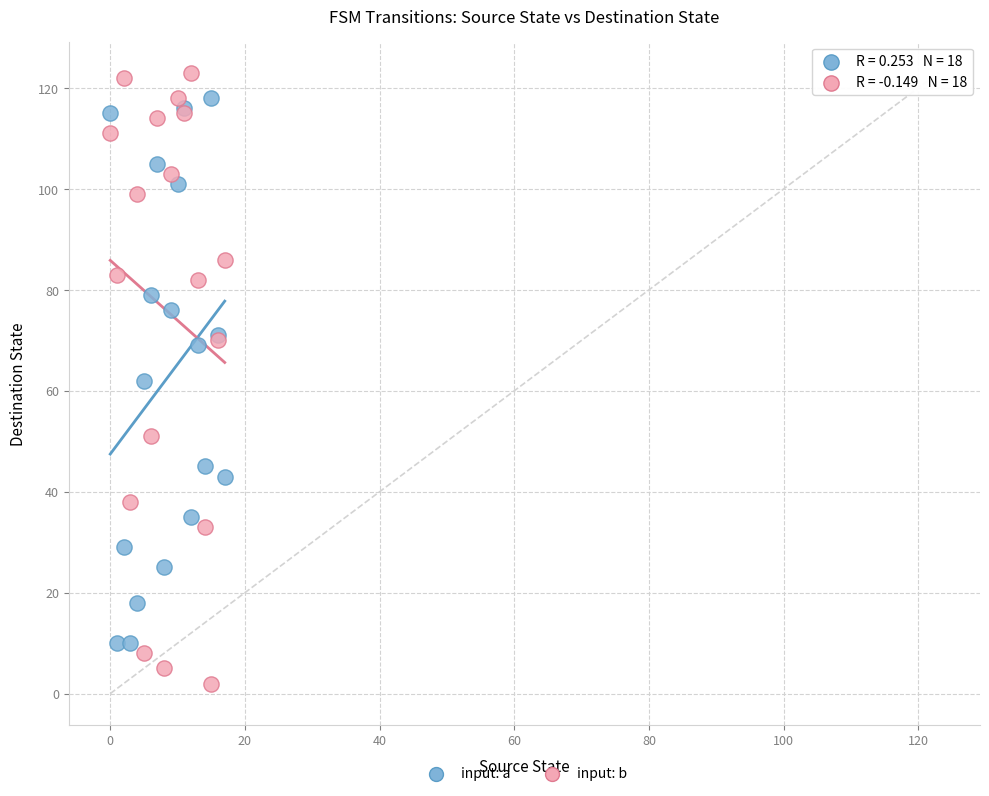

Which series has the widest spread of Y values?

input: b